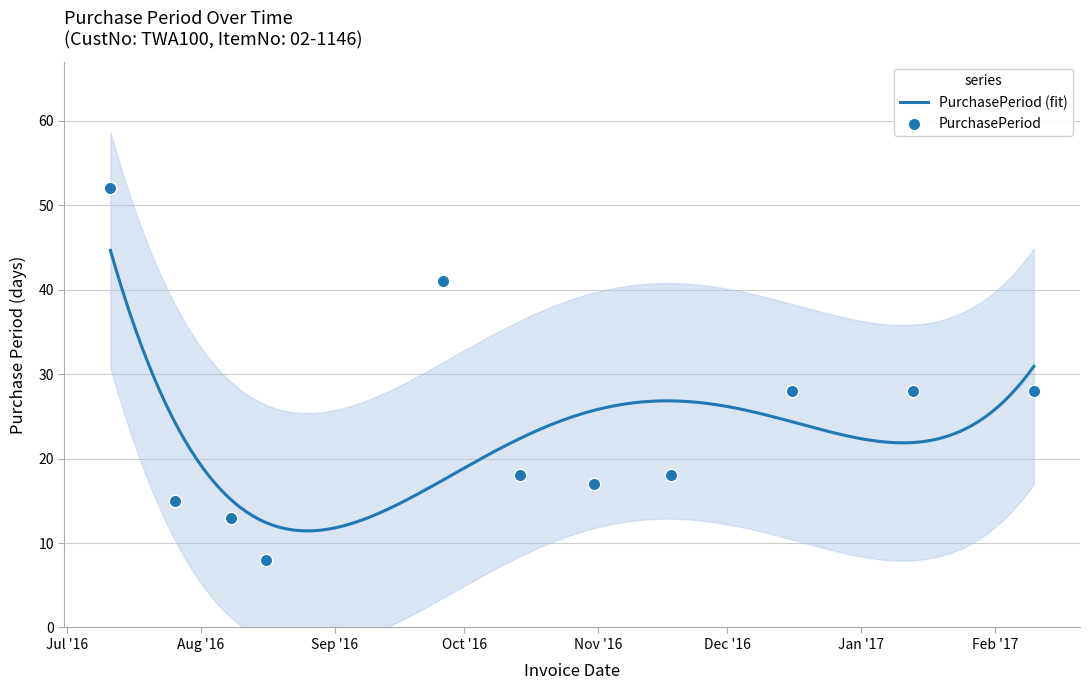

Approximately how many times larger is the value at 2016-08-08 compared to 2016-07-11?

0.2